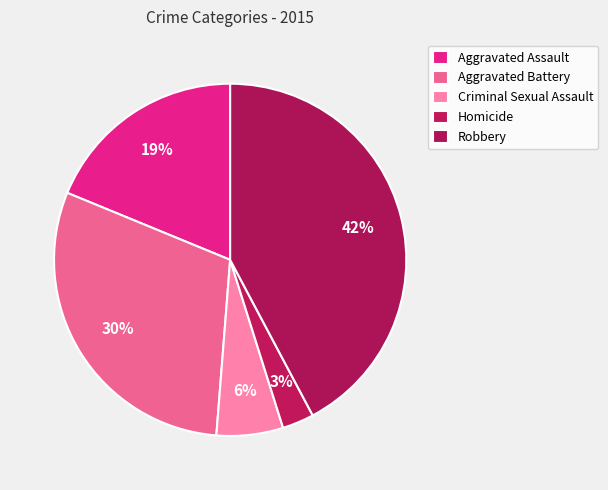

How many segments does this pie chart have?

5